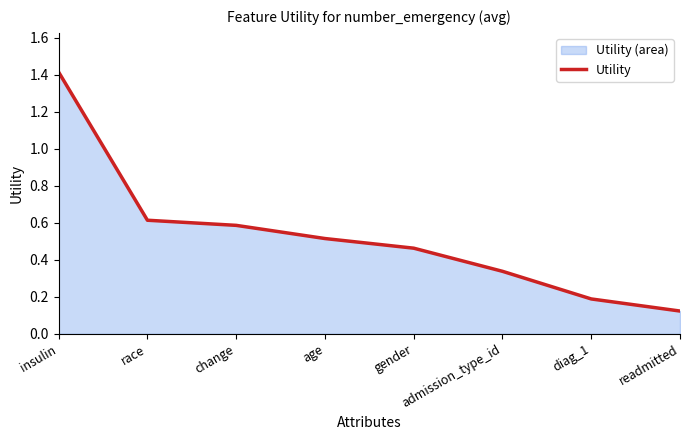

What is the difference between the maximum and minimum values?

1.3